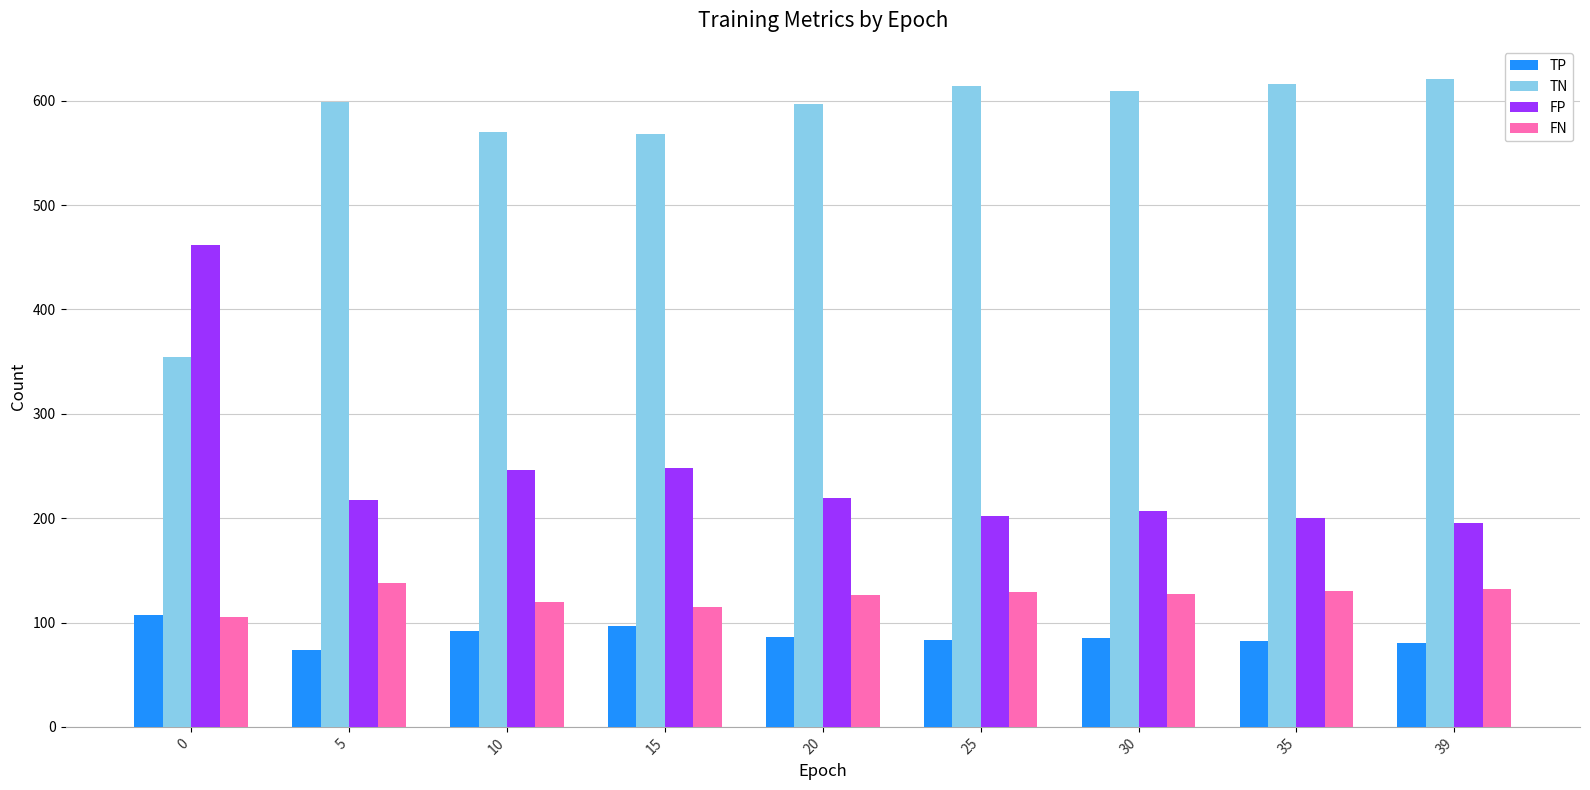

Does the chart contain any negative values?

No